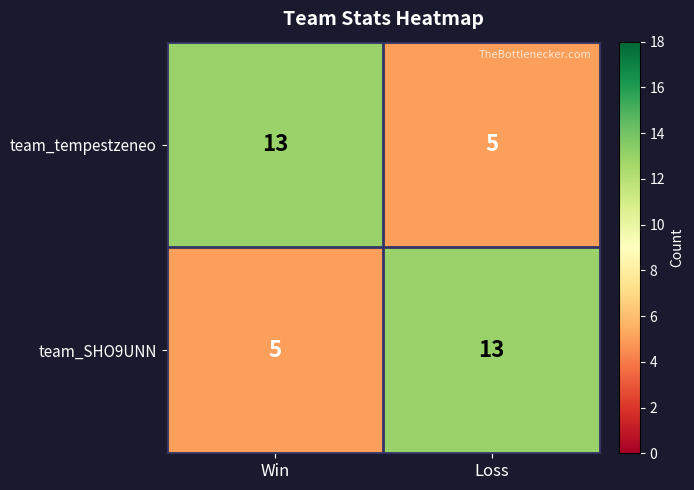

At how many categories does at least one series exceed 9?

2